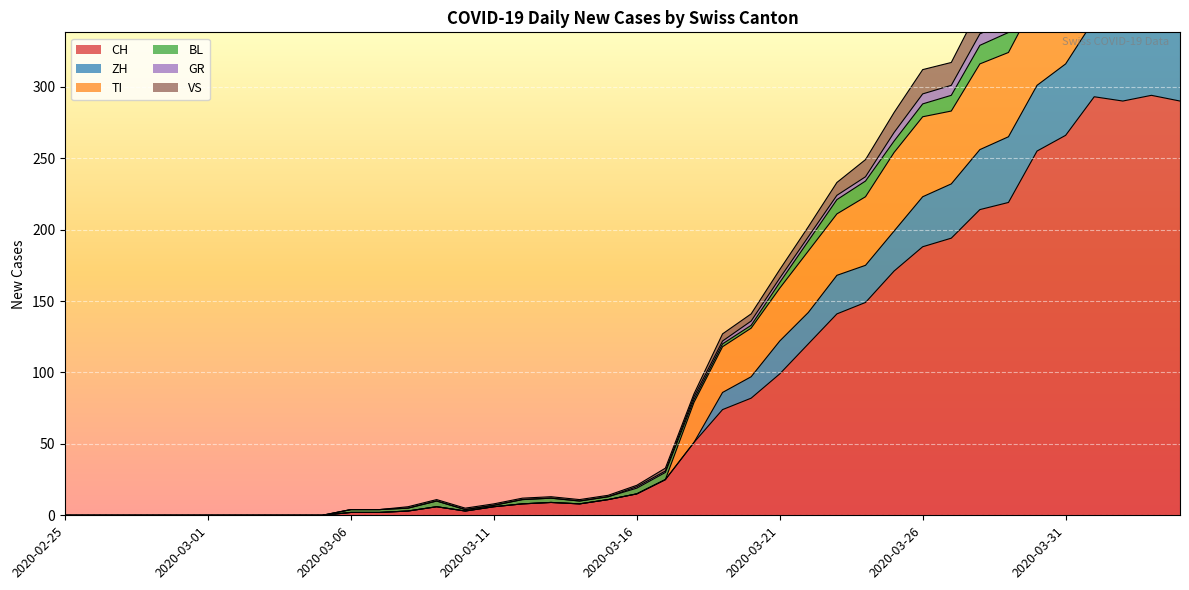

Is it true that CH equals 15 at 2020-03-16?

True